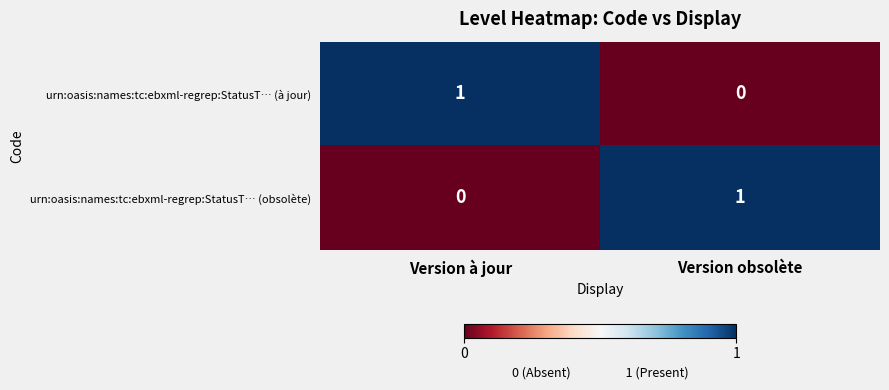

Is the value of urn:oasis:names:tc:ebxml-regrep:StatusT… (obsolète) at Version à jour greater than the value of urn:oasis:names:tc:ebxml-regrep:StatusT… (à jour) at Version à jour?

No